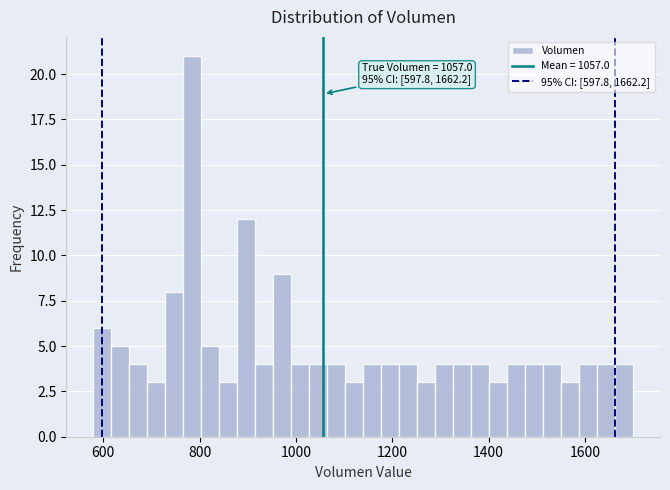

Read against the x-axis, roughly where is the centre of the tallest bar?

780